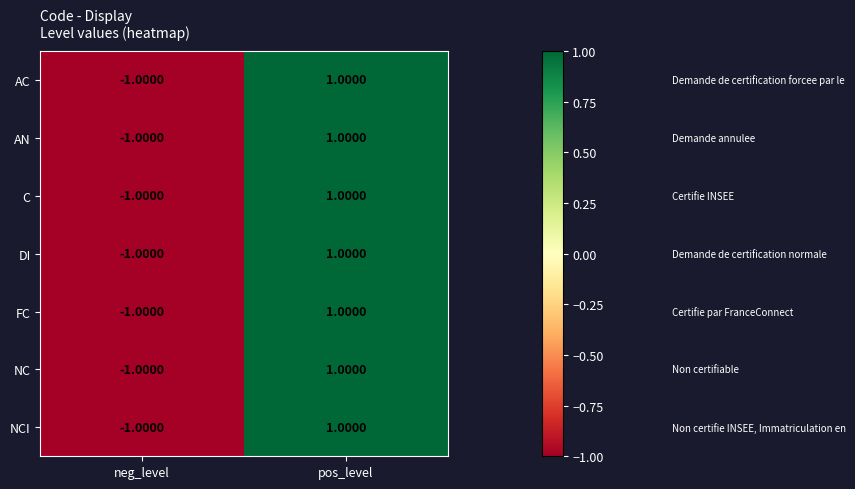

At which category does the chart reach its peak across all series?

pos_level